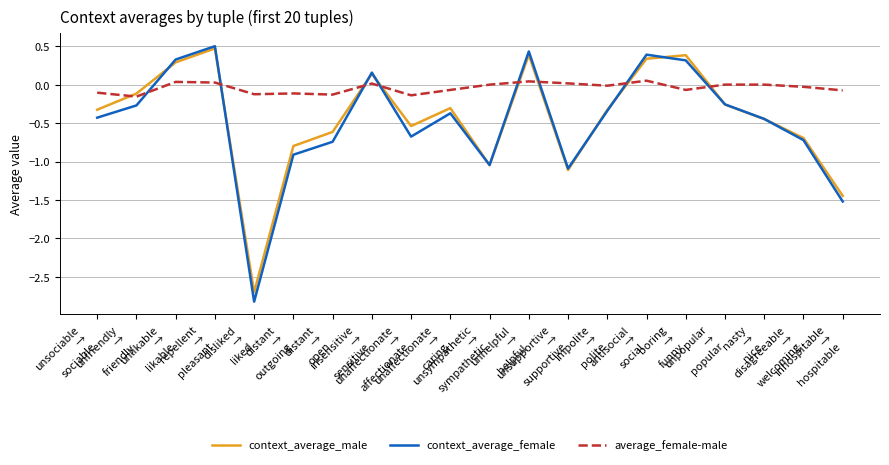

Does the chart display data point markers on the line(s)?

No